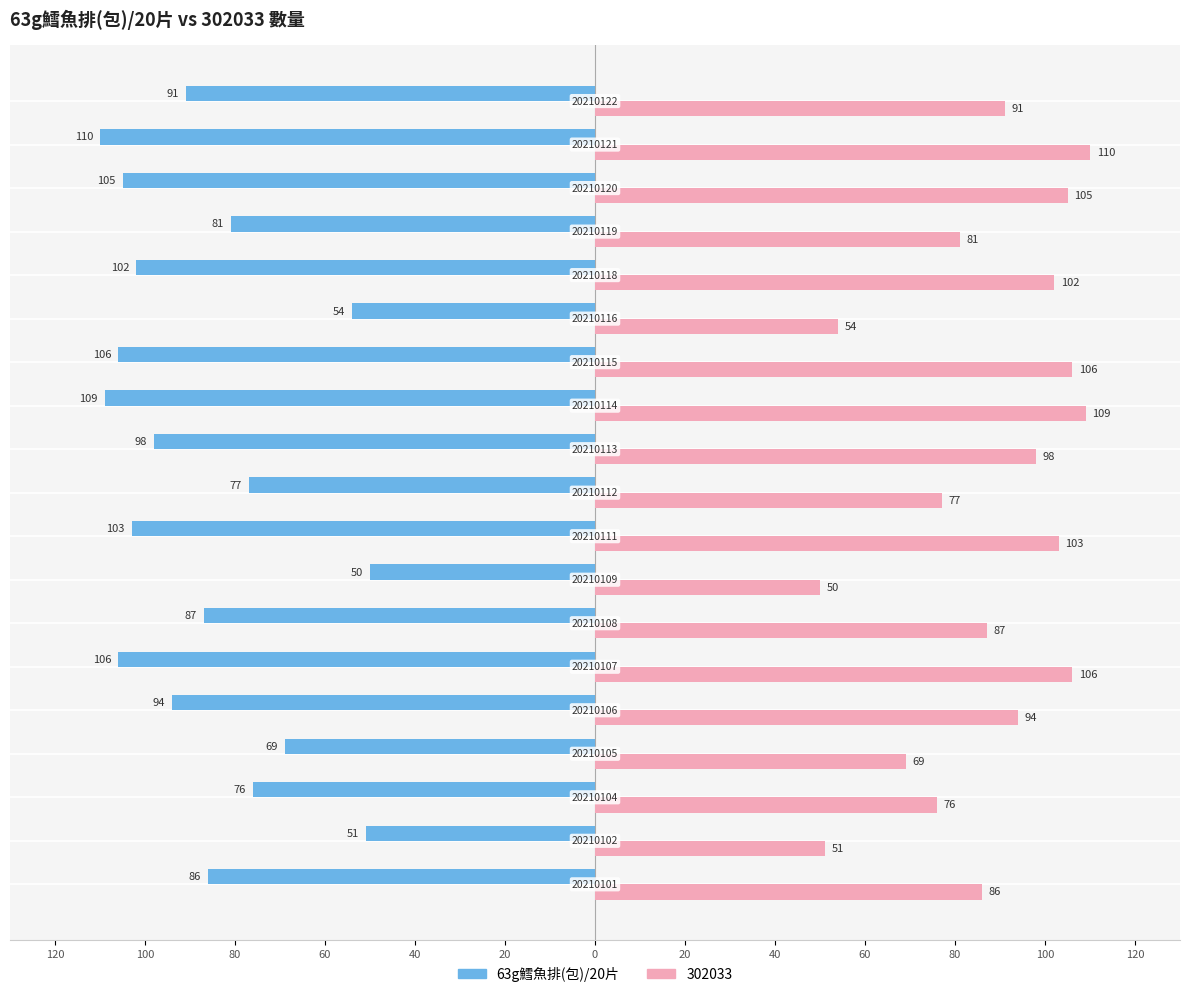

What are all the series names shown in the legend?

63g鱈魚排(包)/20片, 302033